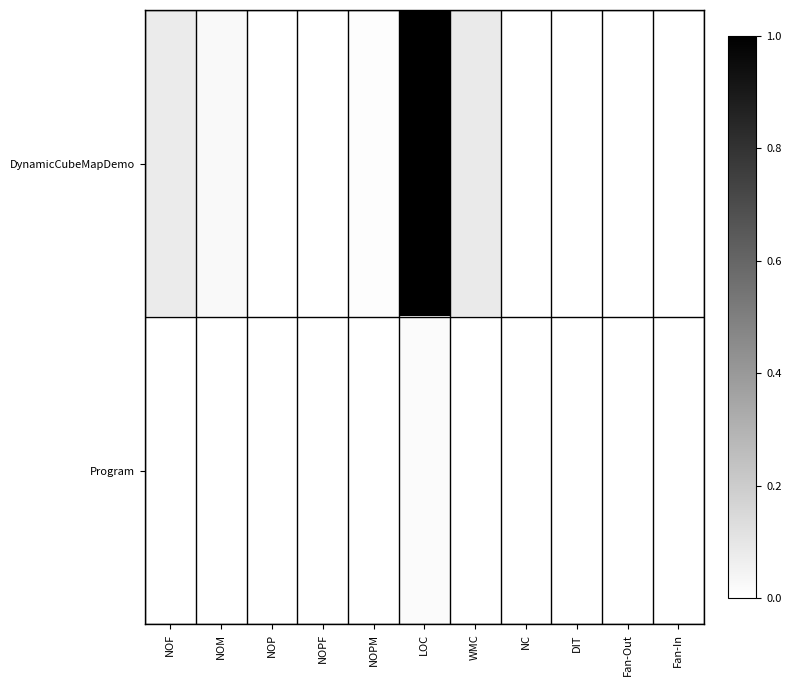

Rank the series by their average value, from highest to lowest.

DynamicCubeMapDemo, Program